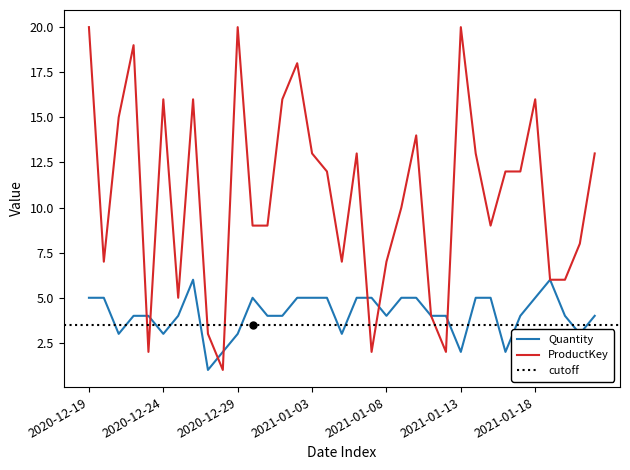

How many values in the Quantity series are below 4?

9